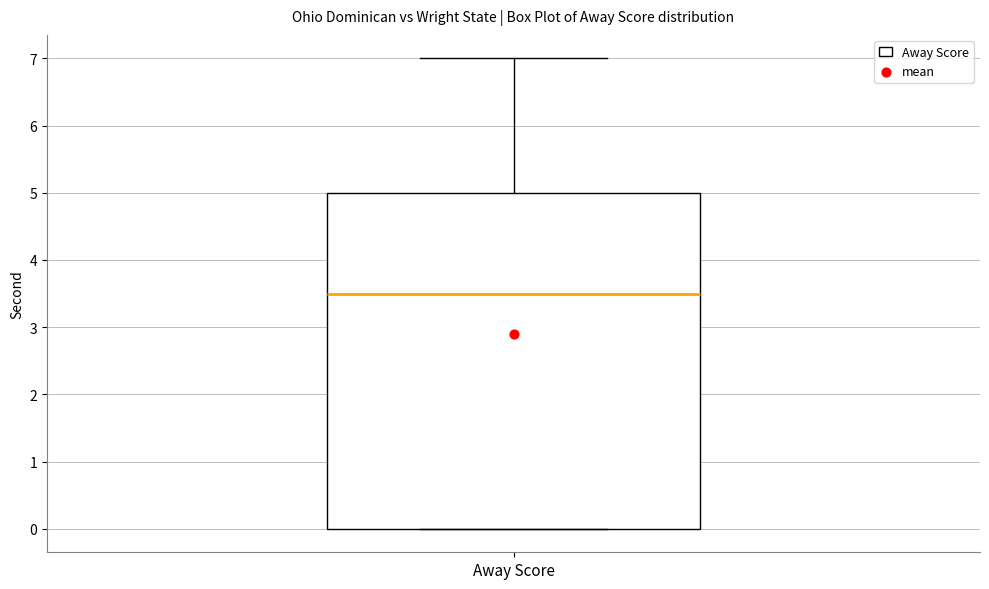

Read this box plot against the y-axis: the position of the median line, the range covered by the box, and the ends of both whiskers. The values are not printed on the chart, so give them approximately, as read against the axis.

median 3.5, box 0.0 to 5.0, whiskers 0.0 to 7.0